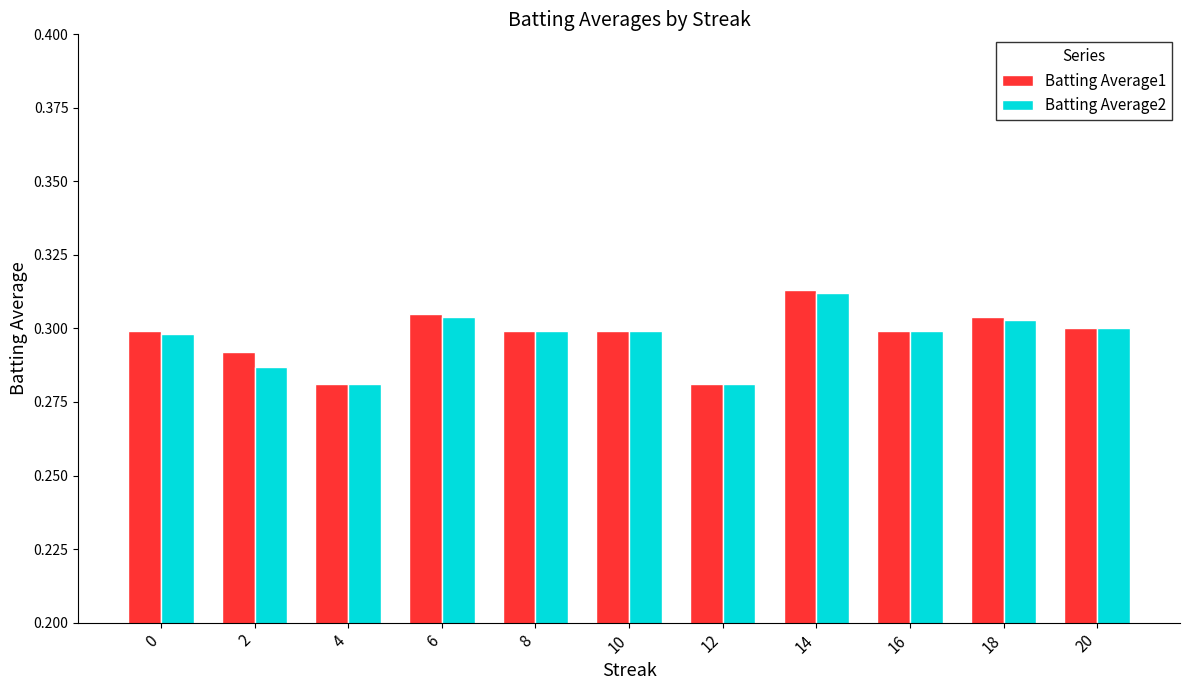

What is the sum of the Batting Average1 values at 2 and 12?

0.6